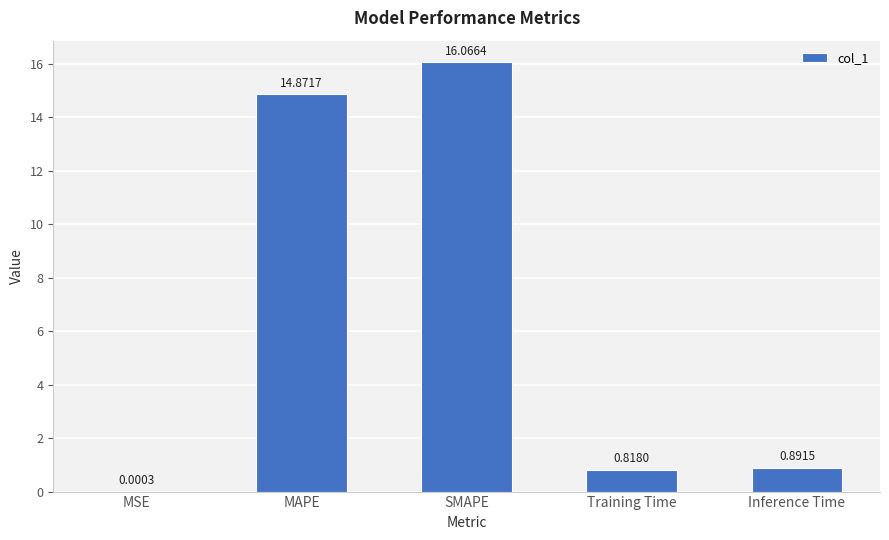

At which category does the chart reach its peak across all series?

SMAPE